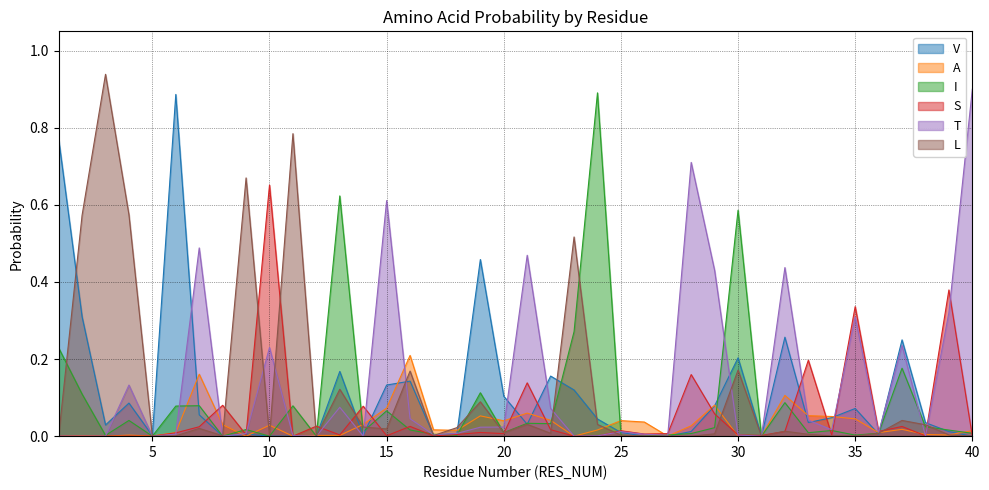

Reading left to right, what are all the values shown in this chart?

V: 1=0.8	2=0.3	3=0.0	4=0.1	5=0.0	6=0.9	7=0.1	8=0.0	9=0.0	10=0.0	11=0.0	12=0.0	13=0.2	14=0.0	15=0.1	16=0.1	17=0.0	18=0.0	19=0.5	20=0.1	21=0.0	22=0.2	23=0.1	24=0.0	25=0.0	26=0.0	27=0.0	28=0.0	29=0.1	30=0.2	31=0.0	32=0.3	33=0.0	34=0.0	35=0.1	36=0.0	37=0.2	38=0.0	39=0.0	40=0.0
A: 1=0.0	2=0.0	3=0.0	4=0.0	5=0.0	6=0.0	7=0.2	8=0.0	9=0.0	10=0.0	11=0.0	12=0.0	13=0.0	14=0.0	15=0.1	16=0.2	17=0.0	18=0.0	19=0.1	20=0.0	21=0.1	22=0.0	23=0.0	24=0.0	25=0.0	26=0.0	27=0.0	28=0.0	29=0.1	30=0.0	31=0.0	32=0.1	33=0.1	34=0.1	35=0.0	36=0.0	37=0.0	38=0.0	39=0.0	40=0.0
I: 1=0.2	2=0.1	3=0.0	4=0.0	5=0.0	6=0.1	7=0.1	8=0.0	9=0.0	10=0.0	11=0.1	12=0.0	13=0.6	14=0.0	15=0.1	16=0.0	17=0.0	18=0.0	19=0.1	20=0.0	21=0.0	22=0.0	23=0.3	24=0.9	25=0.0	26=0.0	27=0.0	28=0.0	29=0.0	30=0.6	31=0.0	32=0.1	33=0.0	34=0.0	35=0.0	36=0.0	37=0.2	38=0.0	39=0.0	40=0.0
S: 1=0.0	2=0.0	3=0.0	4=0.0	5=0.0	6=0.0	7=0.0	8=0.1	9=0.0	10=0.7	11=0.0	12=0.0	13=0.0	14=0.1	15=0.0	16=0.0	17=0.0	18=0.0	19=0.0	20=0.0	21=0.1	22=0.0	23=0.0	24=0.0	25=0.0	26=0.0	27=0.0	28=0.2	29=0.1	30=0.0	31=0.0	32=0.0	33=0.2	34=0.0	35=0.3	36=0.0	37=0.0	38=0.0	39=0.4	40=0.0
T: 1=0.0	2=0.0	3=0.0	4=0.1	5=0.0	6=0.0	7=0.5	8=0.0	9=0.0	10=0.2	11=0.0	12=0.0	13=0.1	14=0.0	15=0.6	16=0.0	17=0.0	18=0.0	19=0.0	20=0.0	21=0.5	22=0.1	23=0.0	24=0.0	25=0.0	26=0.0	27=0.0	28=0.7	29=0.4	30=0.0	31=0.0	32=0.4	33=0.0	34=0.0	35=0.3	36=0.0	37=0.2	38=0.0	39=0.3	40=0.9
L: 1=0.0	2=0.6	3=0.9	4=0.6	5=0.0	6=0.0	7=0.0	8=0.0	9=0.7	10=0.0	11=0.8	12=0.0	13=0.1	14=0.0	15=0.0	16=0.2	17=0.0	18=0.0	19=0.1	20=0.0	21=0.0	22=0.0	23=0.5	24=0.0	25=0.0	26=0.0	27=0.0	28=0.0	29=0.0	30=0.2	31=0.0	32=0.0	33=0.0	34=0.0	35=0.0	36=0.0	37=0.0	38=0.0	39=0.0	40=0.0